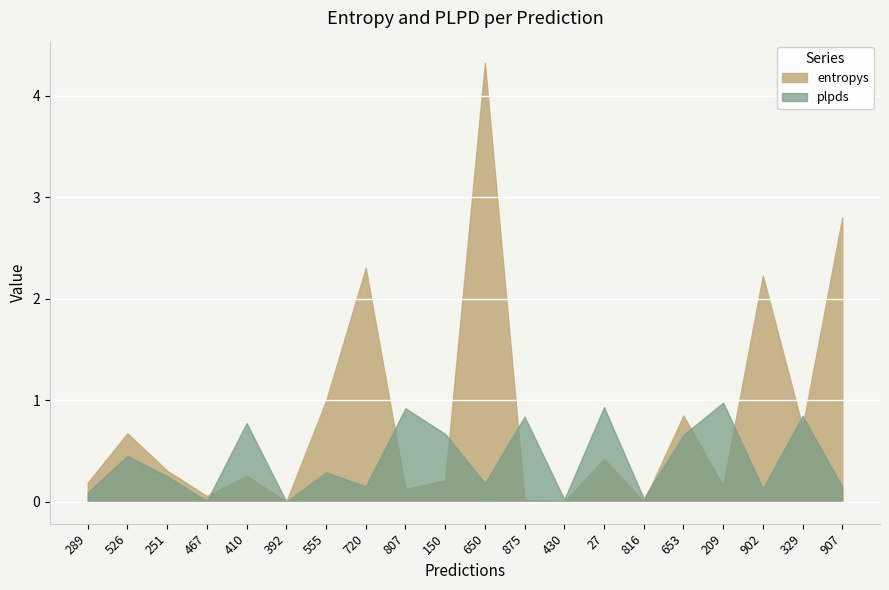

At how many categories does at least one series exceed 0?

20